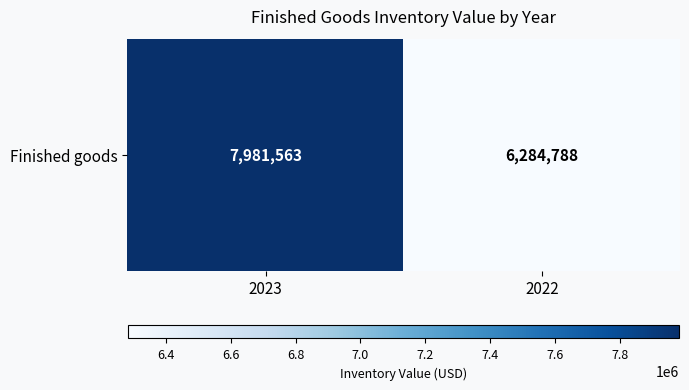

What is the change in value from 2023 to 2022?

-1696775